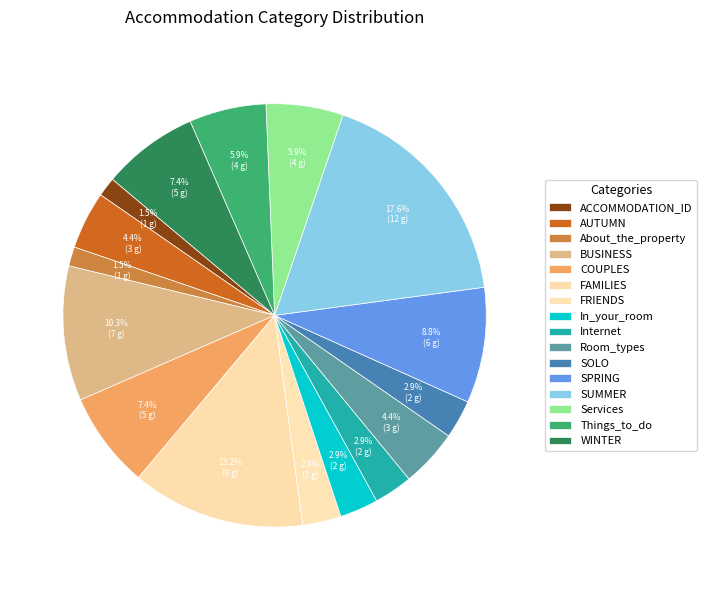

How many slices are in this pie chart?

16